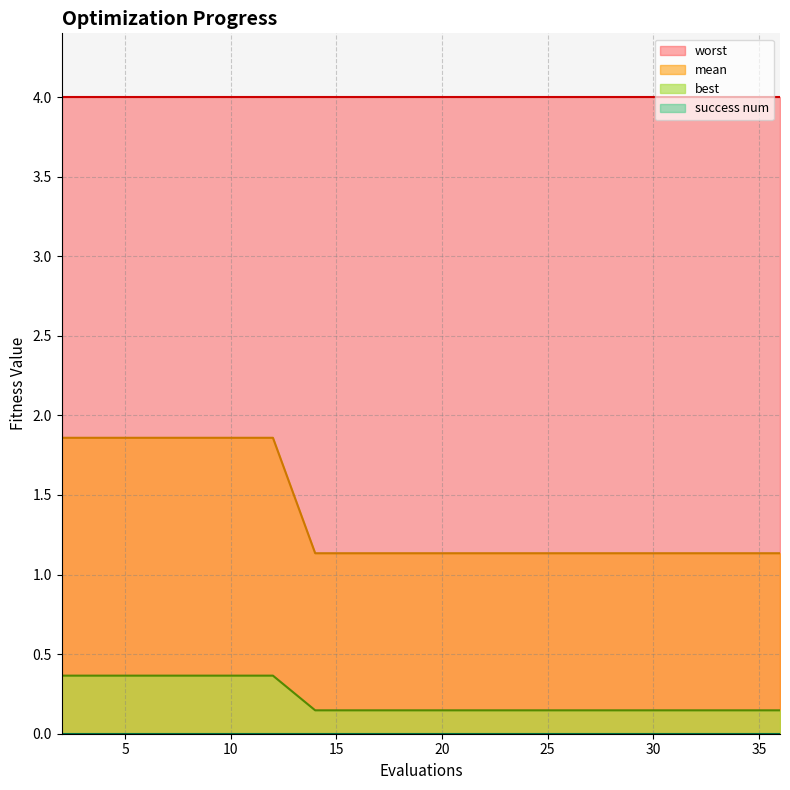

True or false: worst and best cross at least once.

False